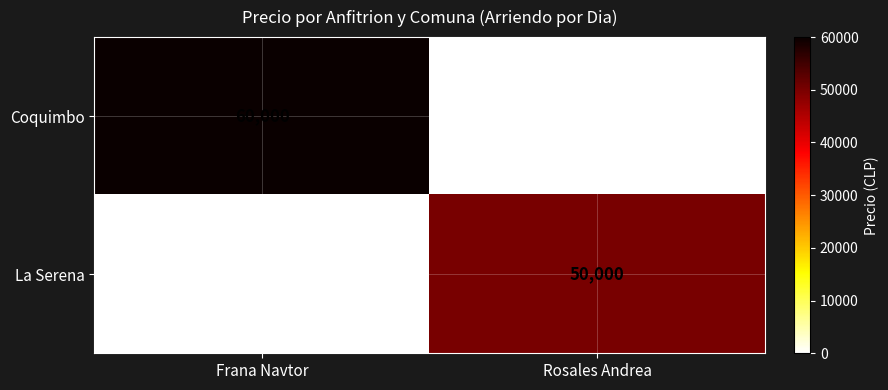

The Coquimbo series shows 0 at Rosales Andrea. True or false?

True